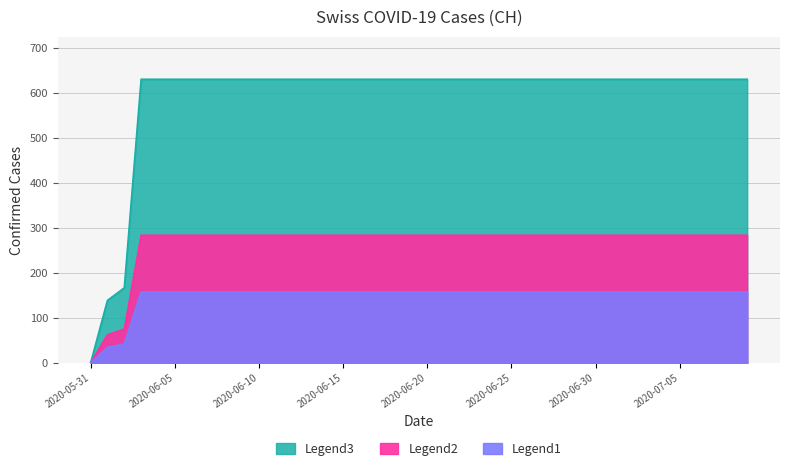

What is the difference between the second highest and second lowest values?

221.4